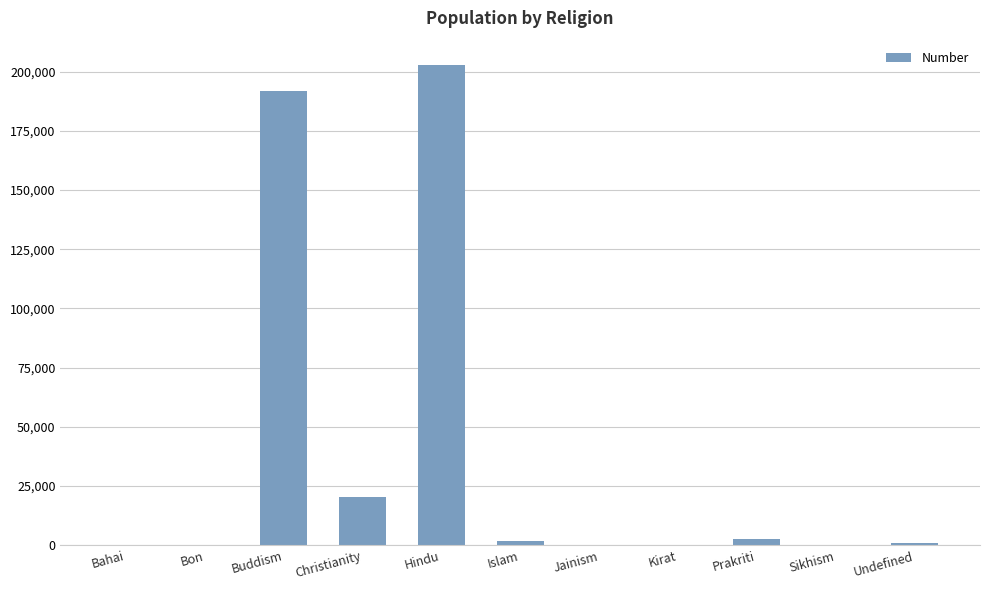

True or false: the data shows 202912 at Hindu.

True